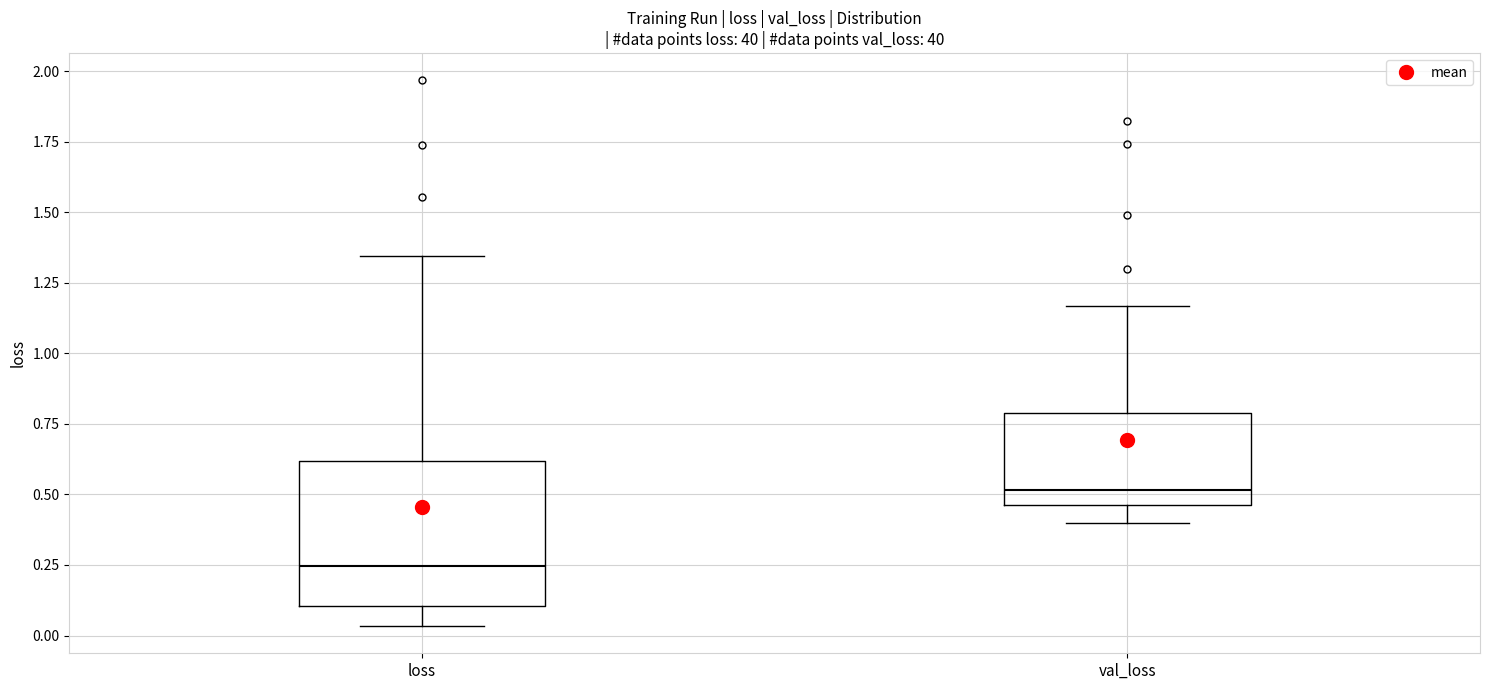

Reading left to right, transcribe this box plot: for each box, give where its median line is, the range the box spans, and where its two whiskers end, as read against the y-axis. The values are not printed on the chart, so give them approximately, as read against the axis.

loss: median 0.25, box 0.10 to 0.60, whiskers 0.05 to 1.35
val_loss: median 0.50, box 0.45 to 0.80, whiskers 0.40 to 1.15